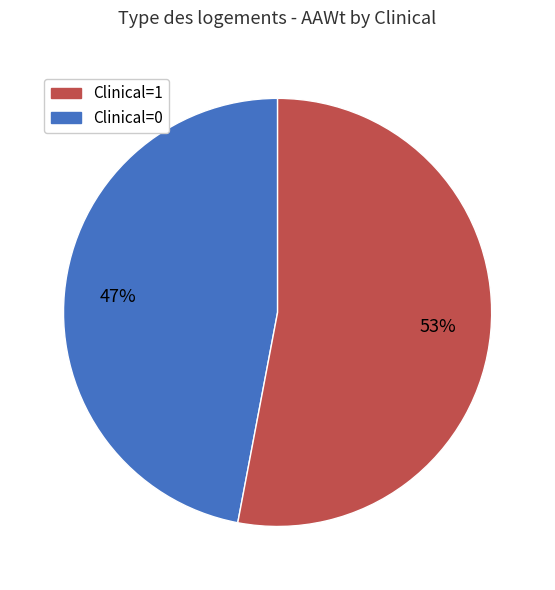

To the nearest percent, what is the average slice percentage?

50%